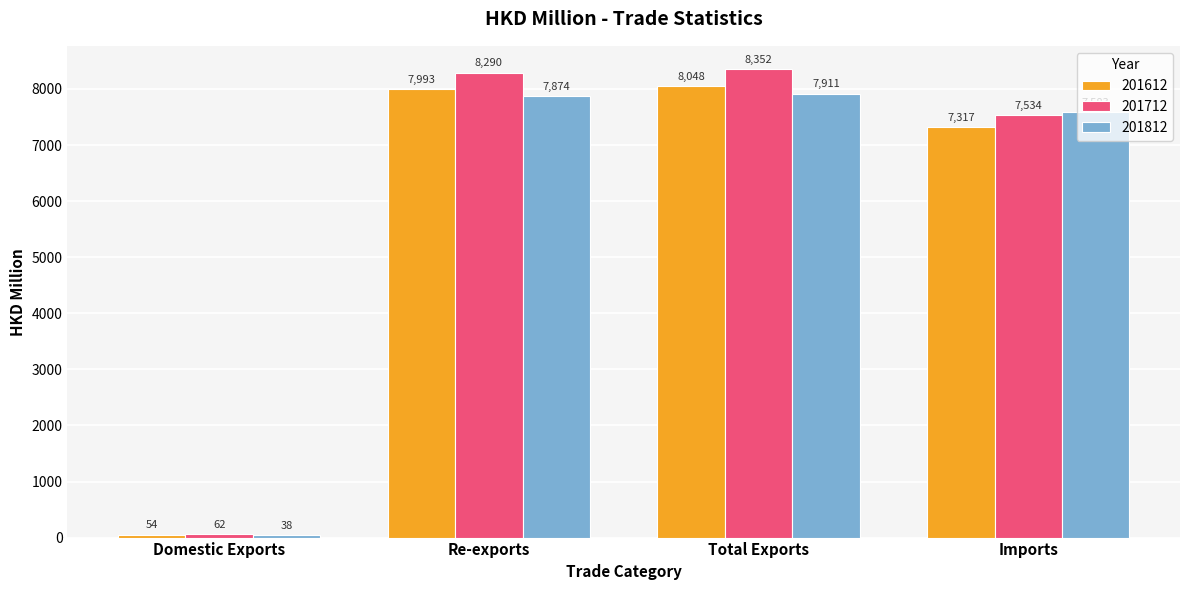

What is the label of the 3rd bar from the right?

Re-exports